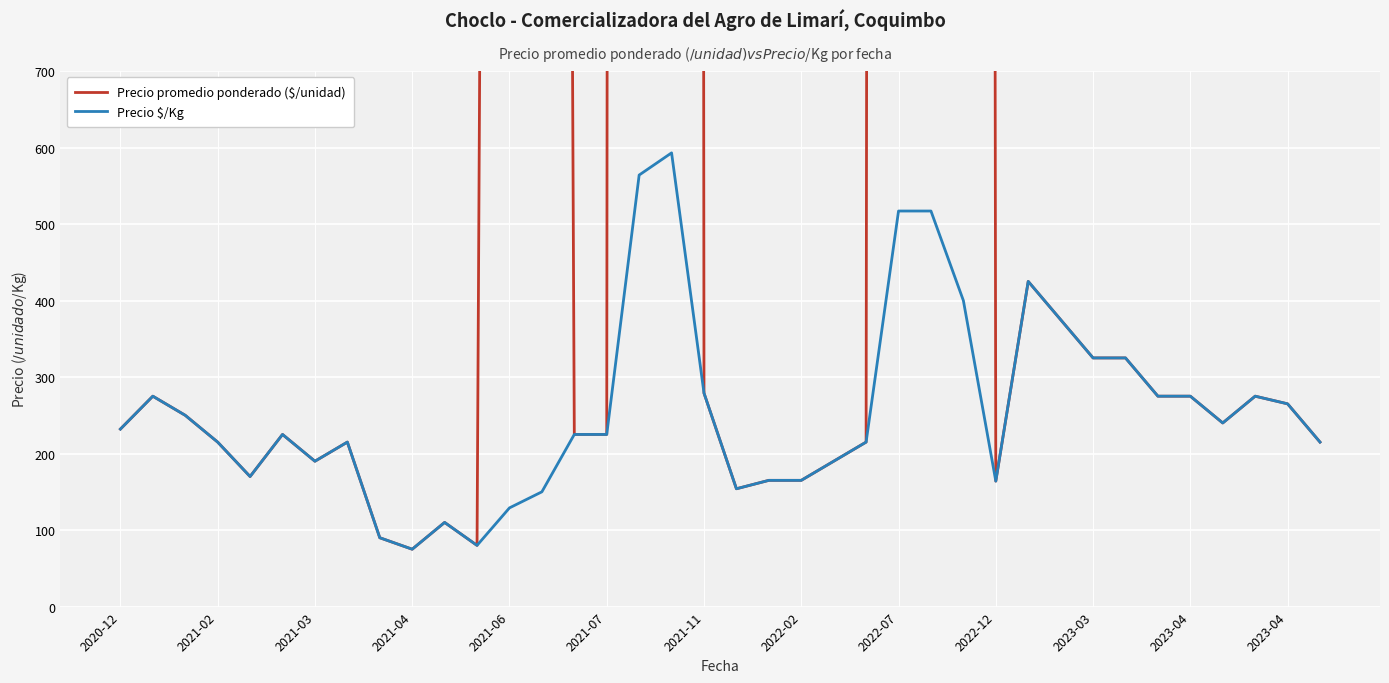

Where is Precio promedio ponderado ($/unidad) nearest to the value 20787?

26